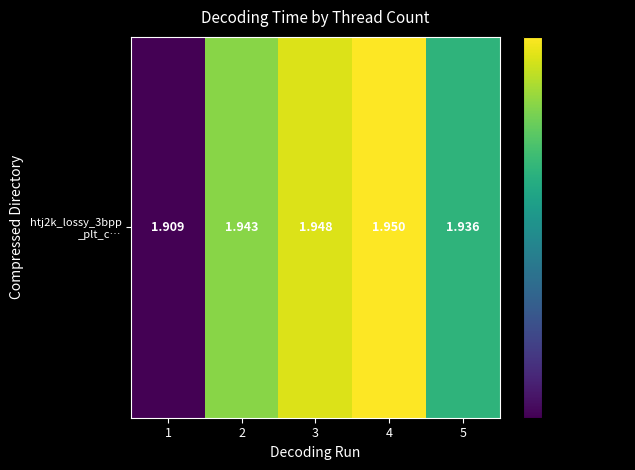

List the labels in order of value, largest first.

4, 3, 2, 5, 1